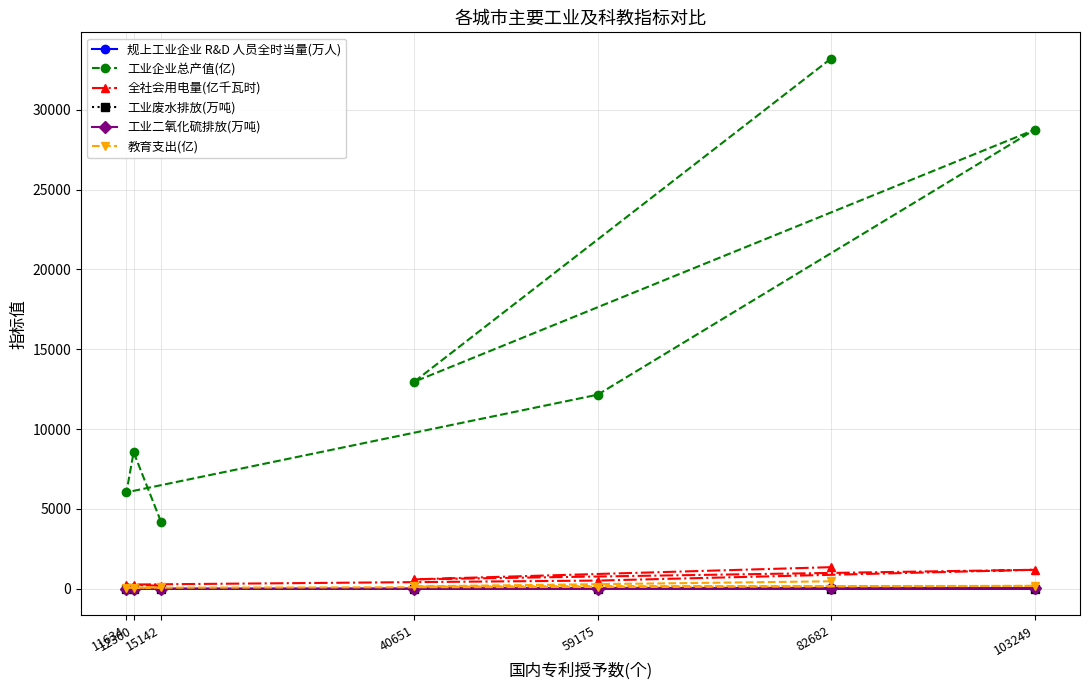

True or false: 工业企业总产值(亿) and 工业二氧化硫排放(万吨) intersect in this chart.

False